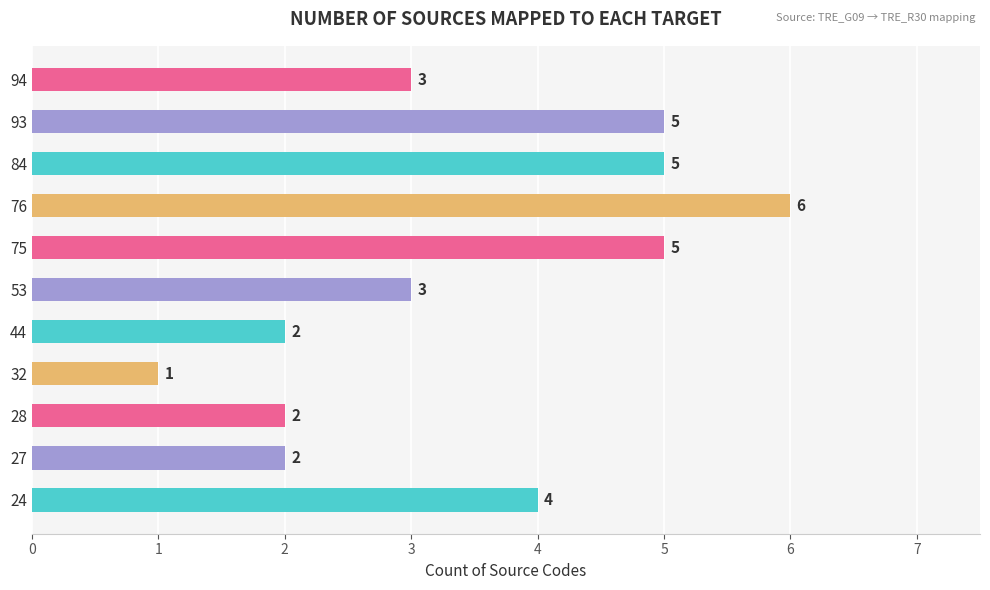

Does the chart contain any negative values?

No